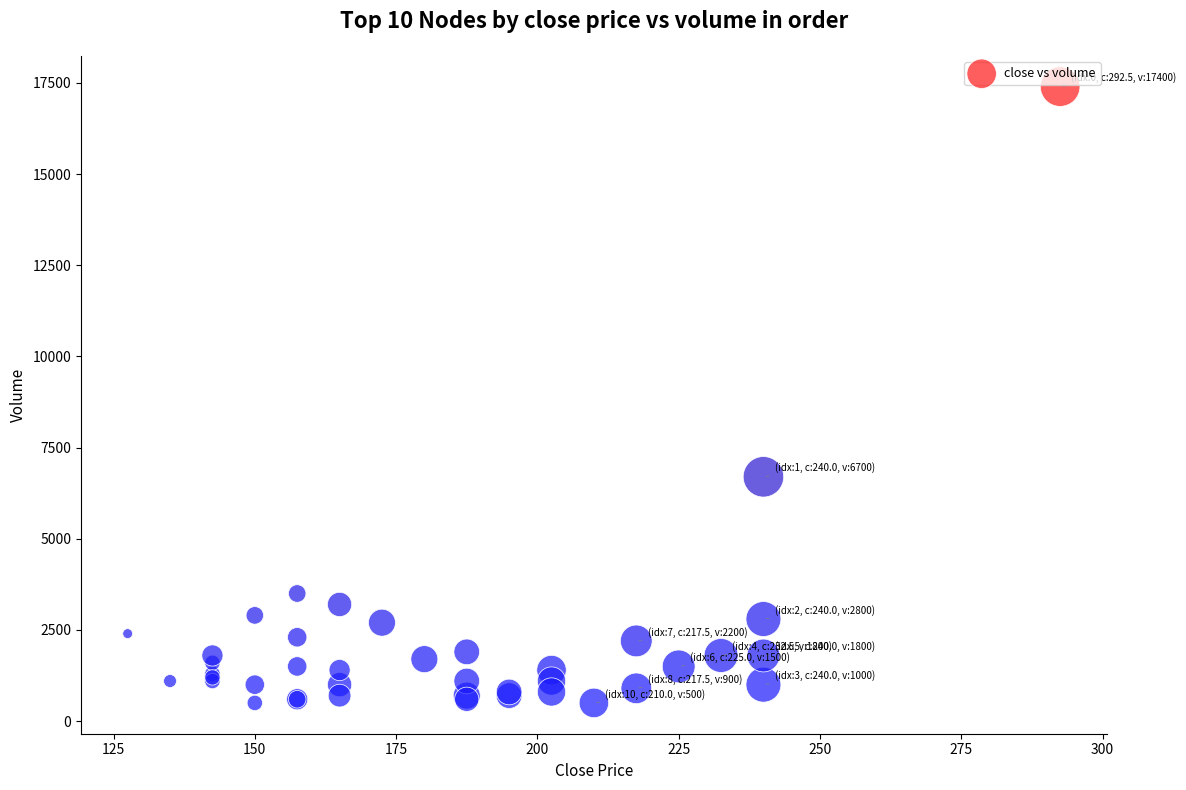

What Y value in the scatter plot is closest to 8950?

6700